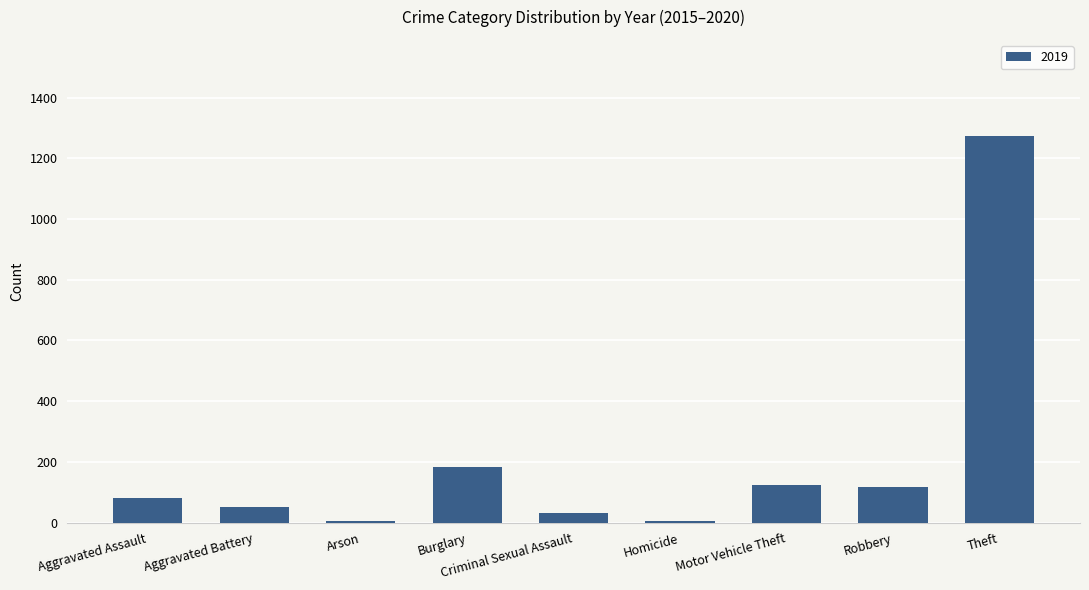

Which label corresponds to the largest value in the chart?

Theft